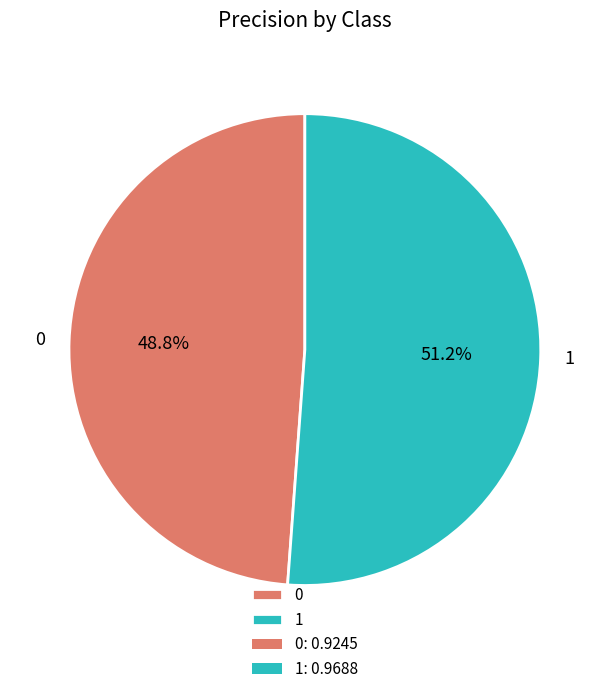

Between 0 and 1, which is larger?

1